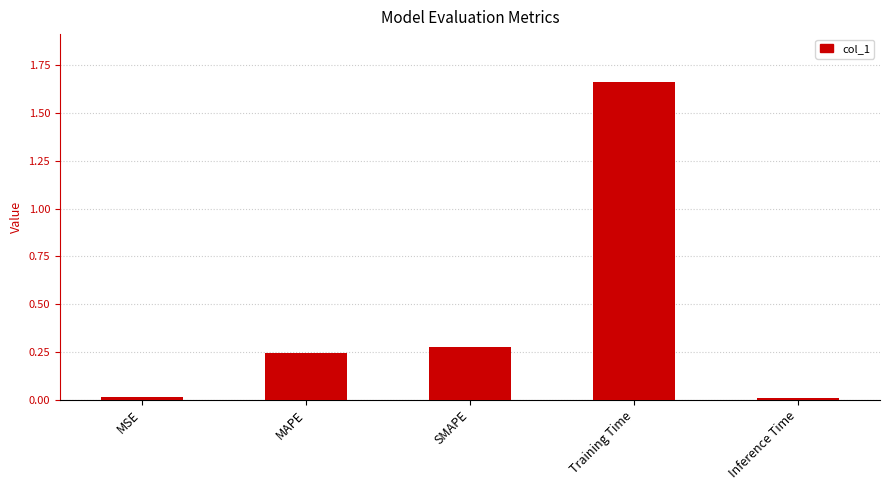

The chart shows a value of 0.0 at Inference Time. True or false?

True